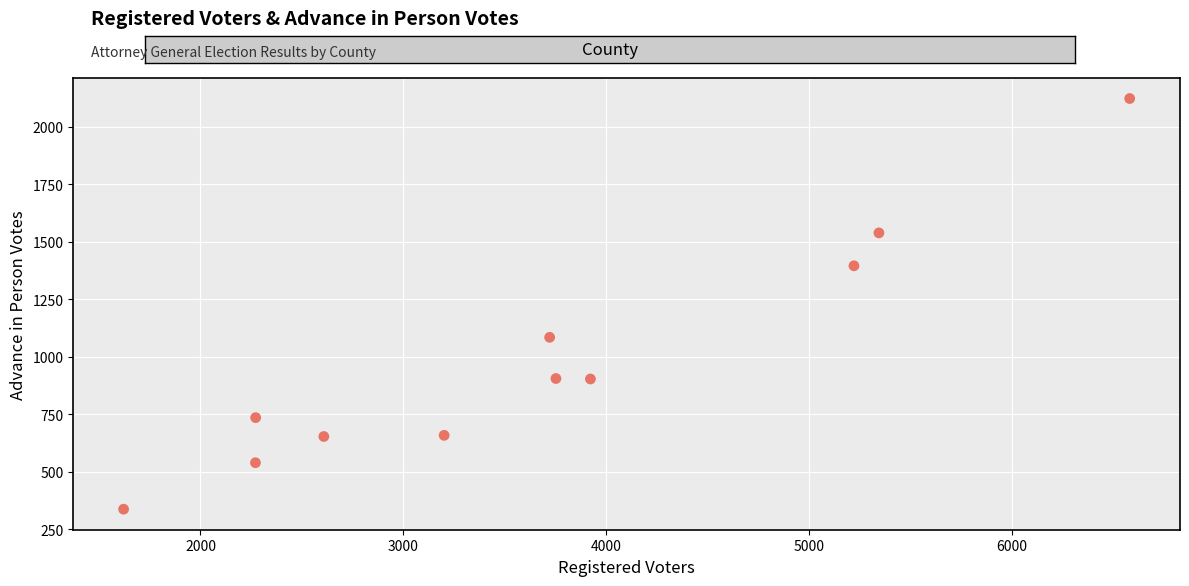

What is the average X value?

3683